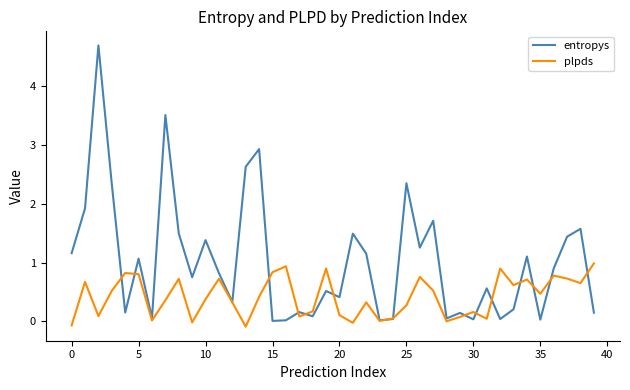

What are all the series names shown in the legend?

entropys, plpds